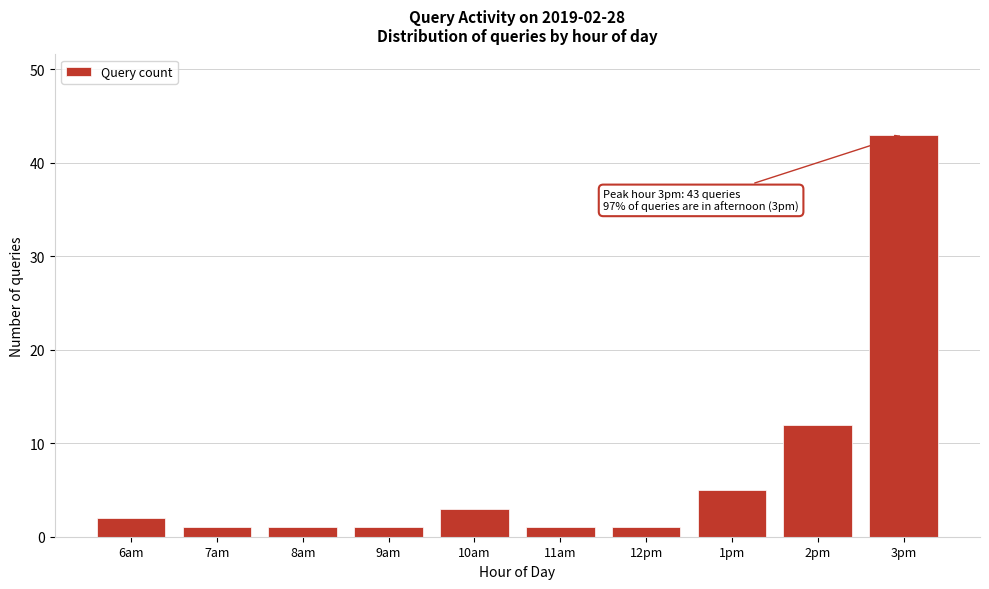

Reading left to right, list all the values displayed in this chart.

6am=2	7am=1	8am=1	9am=1	10am=3	11am=1	12pm=1	1pm=5	2pm=12	3pm=43